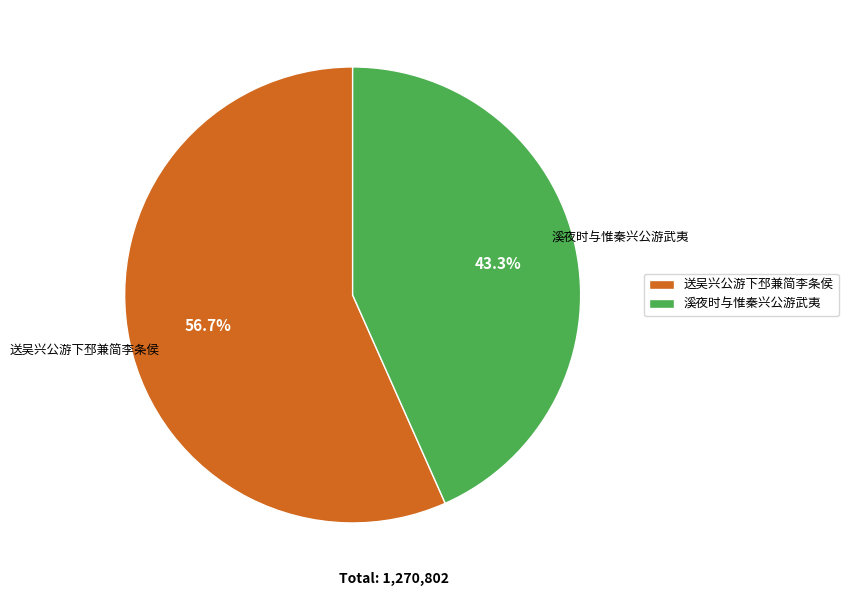

What is the smallest slice in the pie chart?

溪夜时与惟秦兴公游武夷